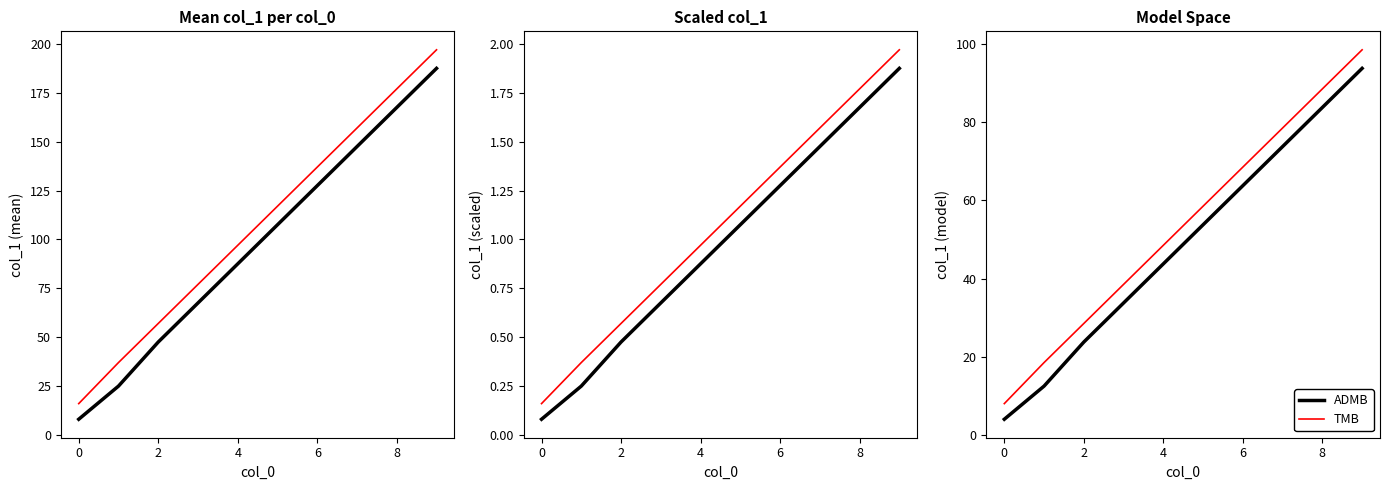

At which category is the sum across all series the highest?

9